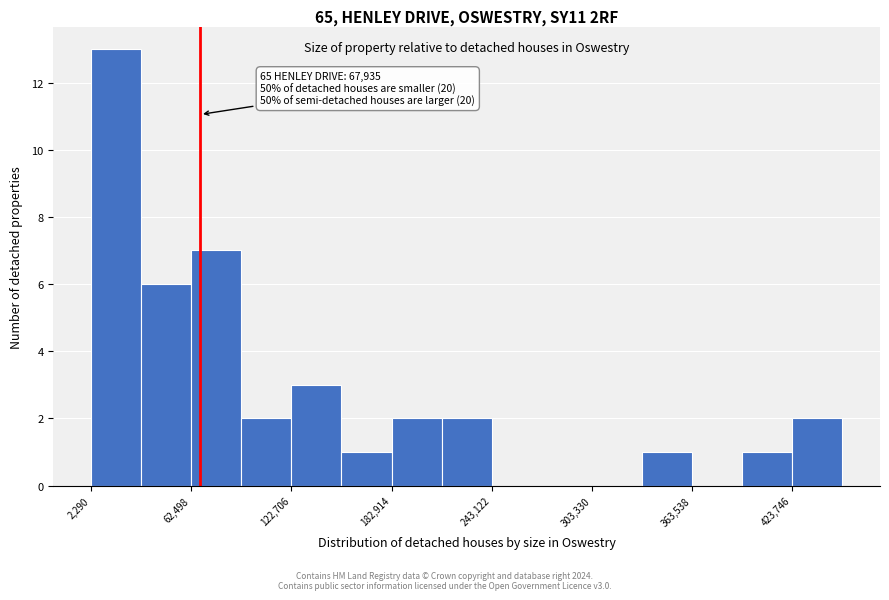

Read against the x-axis, roughly where is the centre of the tallest bar?

20000